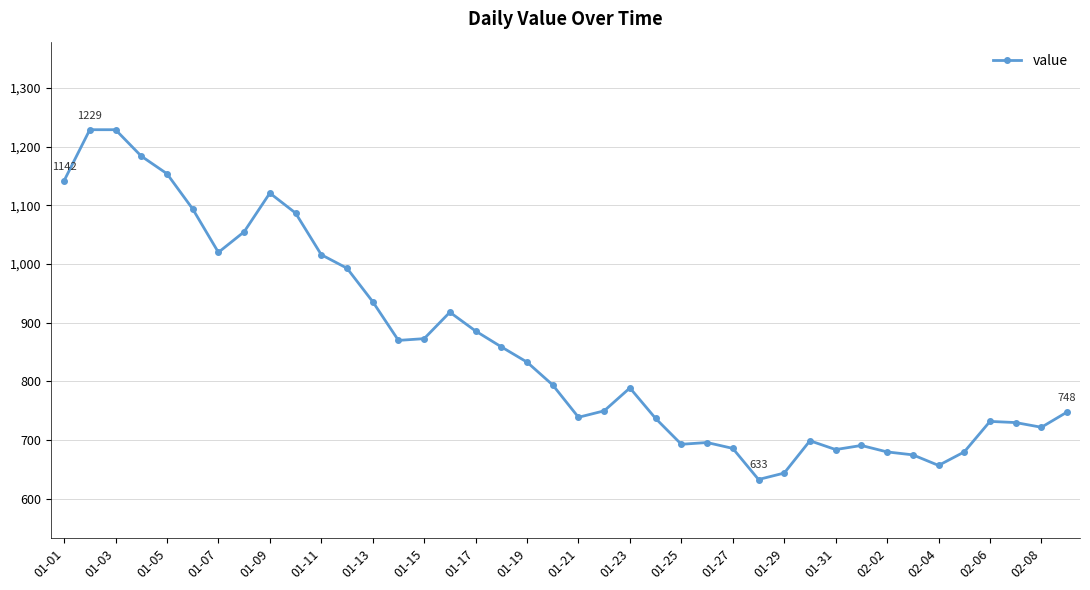

What is the smallest value displayed?

633